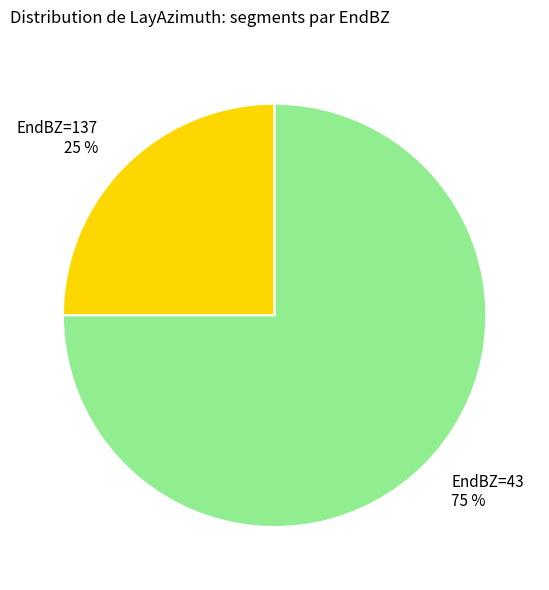

How many slices are in this pie chart?

2